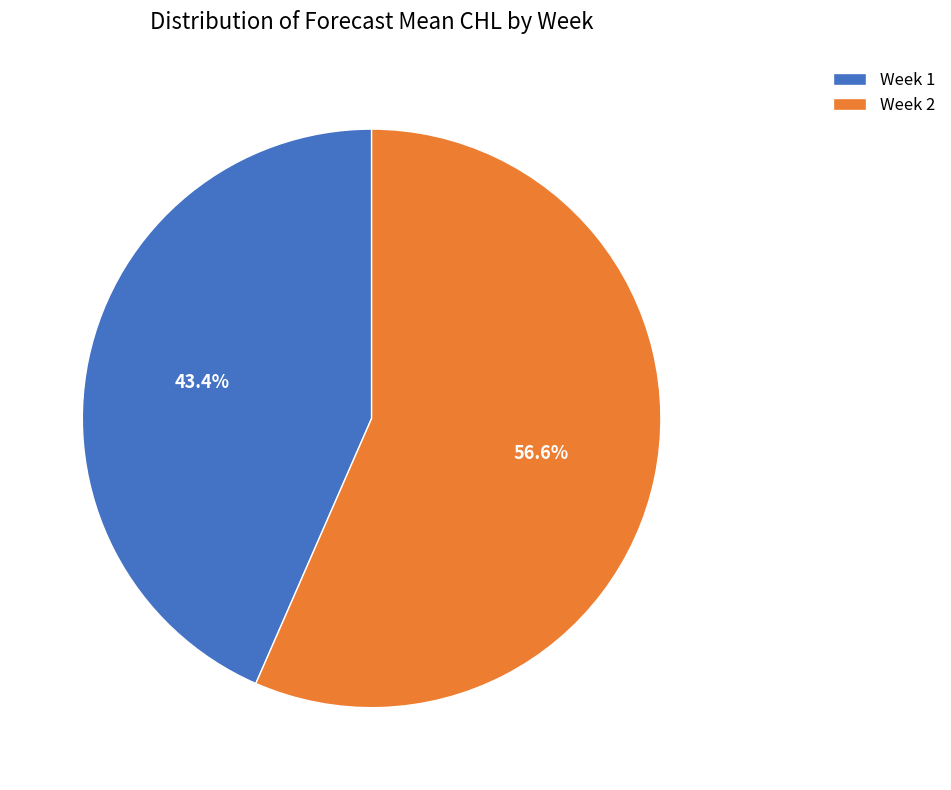

What is the largest slice in the pie chart?

Week 2